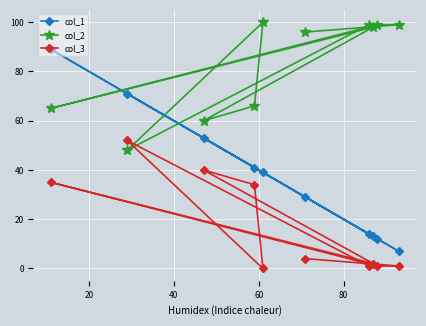

List the series in order of their peak value, lowest first.

col_3, col_1, col_2